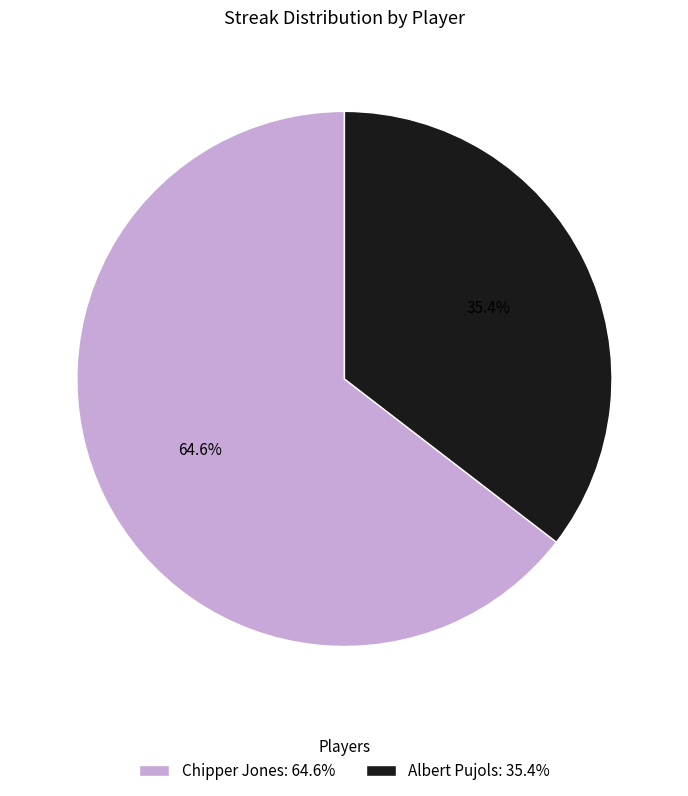

Is there a majority slice in this chart?

Yes